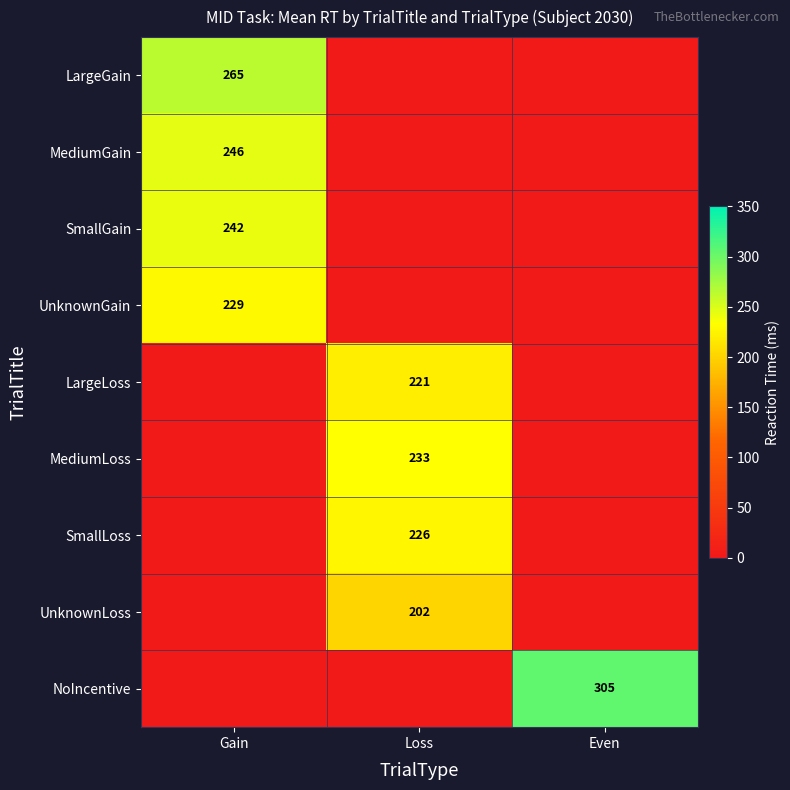

Between Even and Loss, which is larger?

Even